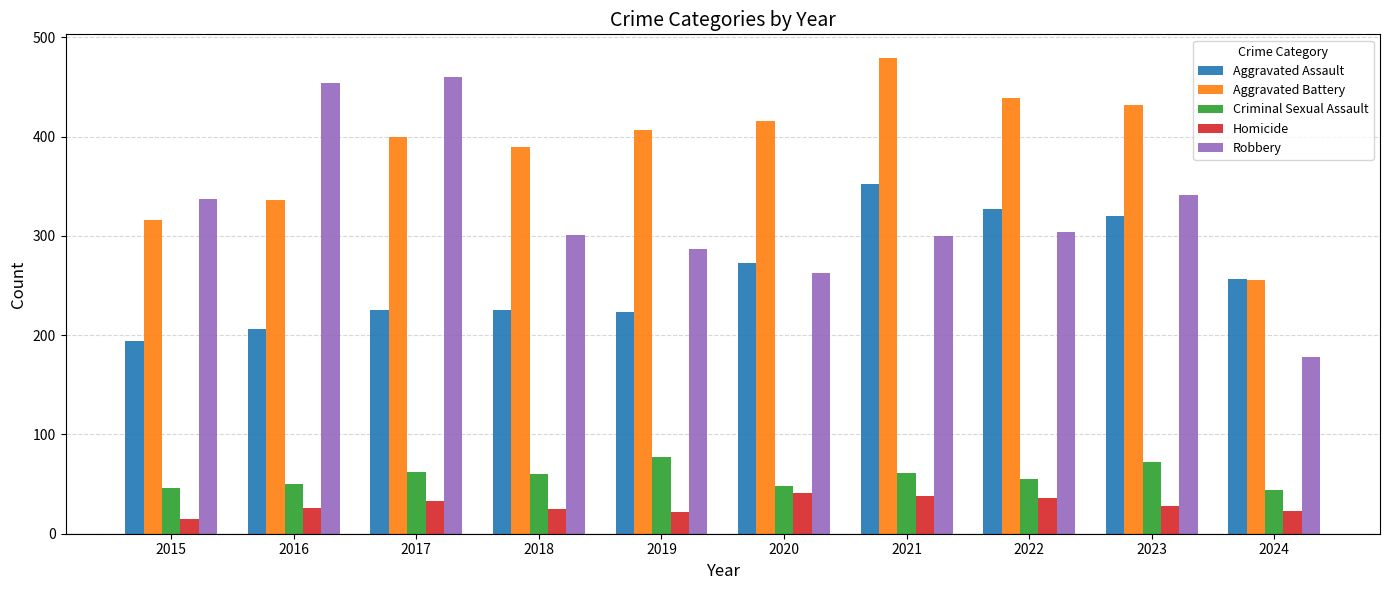

The value of Aggravated Battery at 2023 is 432. True or false?

True